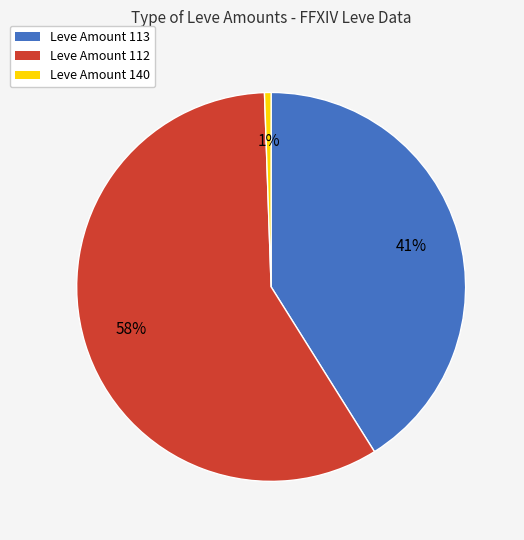

Is there any slice that represents more than half of the pie?

Yes